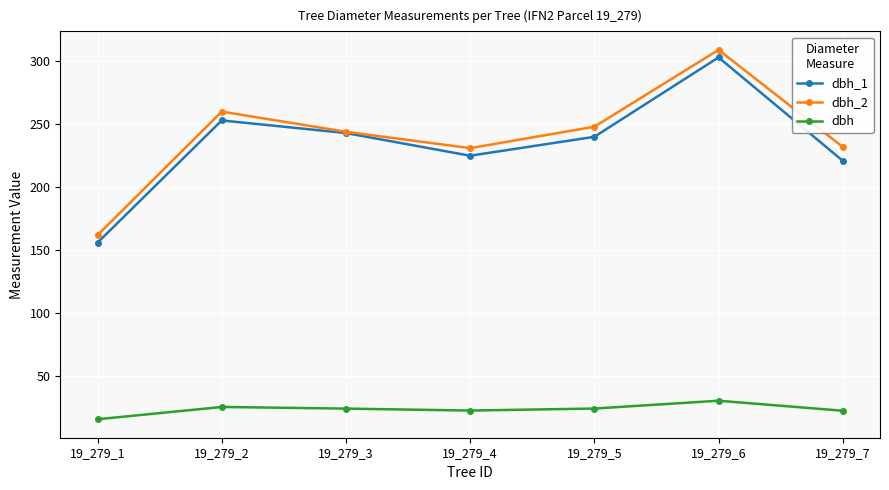

How many interior local peaks does the dbh_1 series have?

2